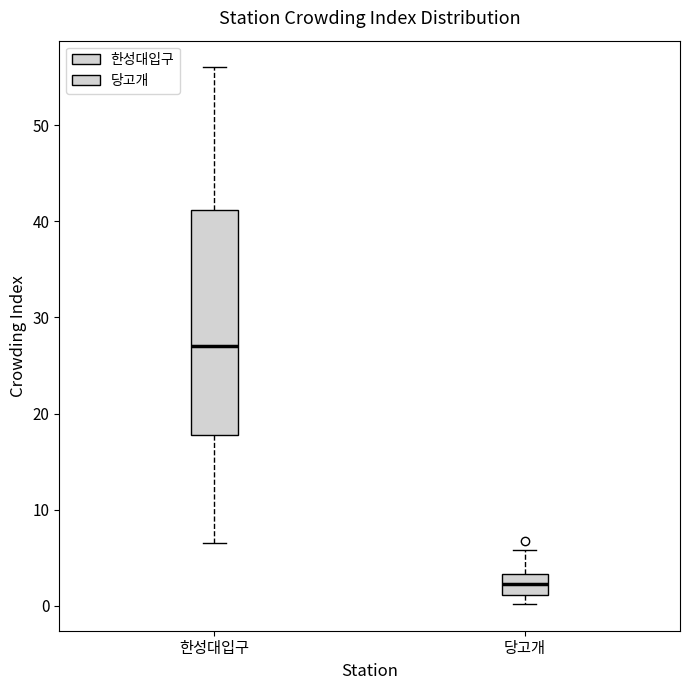

Which box's median line is the lowest?

당고개